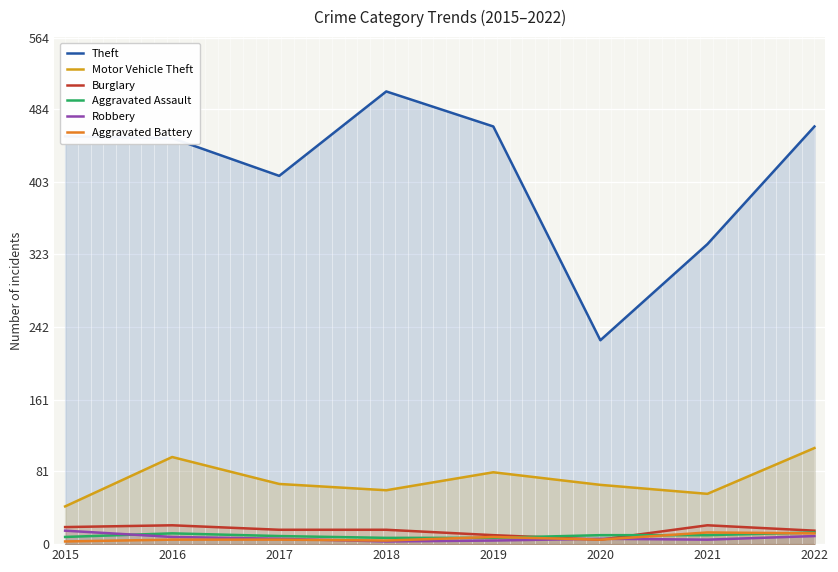

Does the chart display data point markers on the line(s)?

No